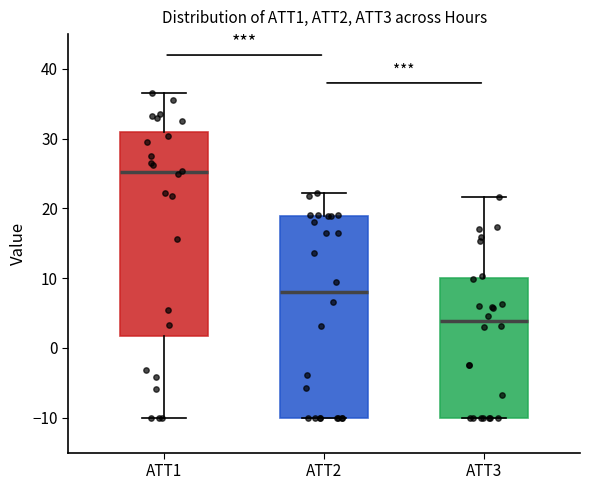

Which box has the highest median line?

ATT1